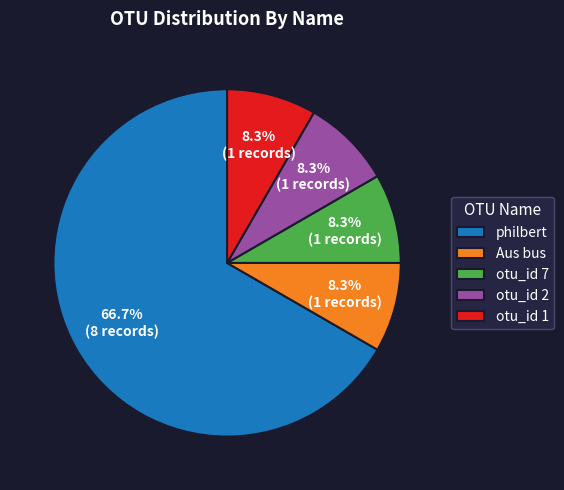

What is the largest slice in the pie chart?

philbert